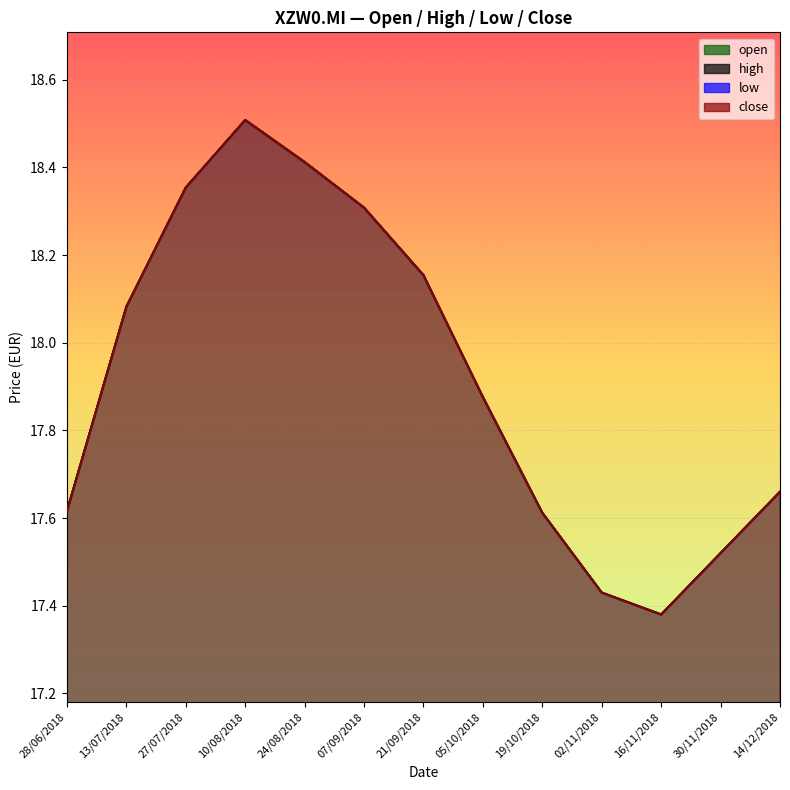

Reading left to right, what are all the values shown in this chart?

open: 17.6	18.1	18.4	18.5	18.4	18.3	18.2	17.9	17.6	17.4	17.4	17.5	17.7
high: 17.6	18.1	18.4	18.5	18.4	18.3	18.2	17.9	17.6	17.4	17.4	17.5	17.7
low: 17.6	18.1	18.4	18.5	18.4	18.3	18.2	17.9	17.6	17.4	17.4	17.5	17.7
close: 17.6	18.1	18.4	18.5	18.4	18.3	18.2	17.9	17.6	17.4	17.4	17.5	17.7